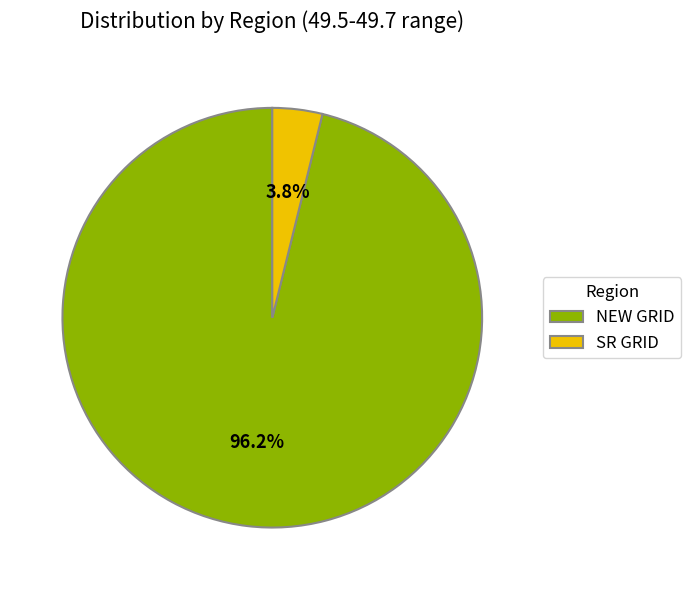

To the nearest percent, what percentage of the pie is NEW GRID?

96%